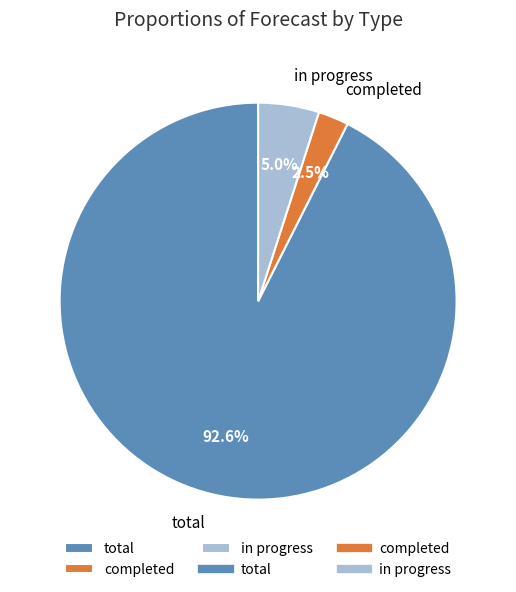

Which has a higher value, completed or in progress?

in progress